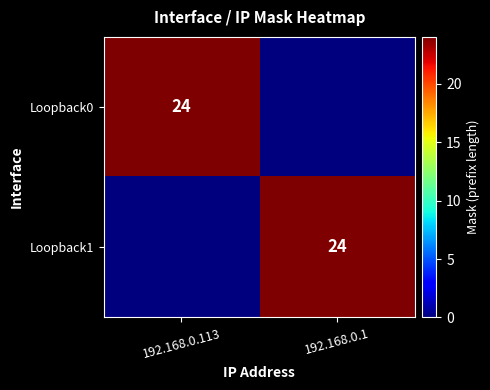

The Loopback1 series shows 13 at 192.168.0.1. True or false?

False